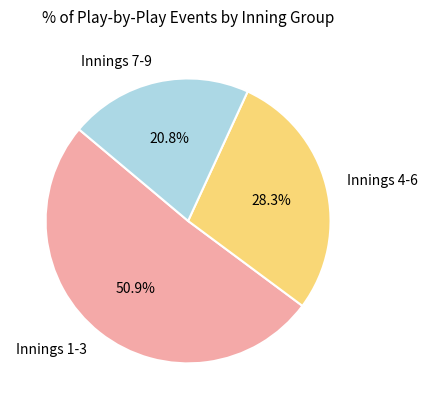

How many slices are in this pie chart?

3